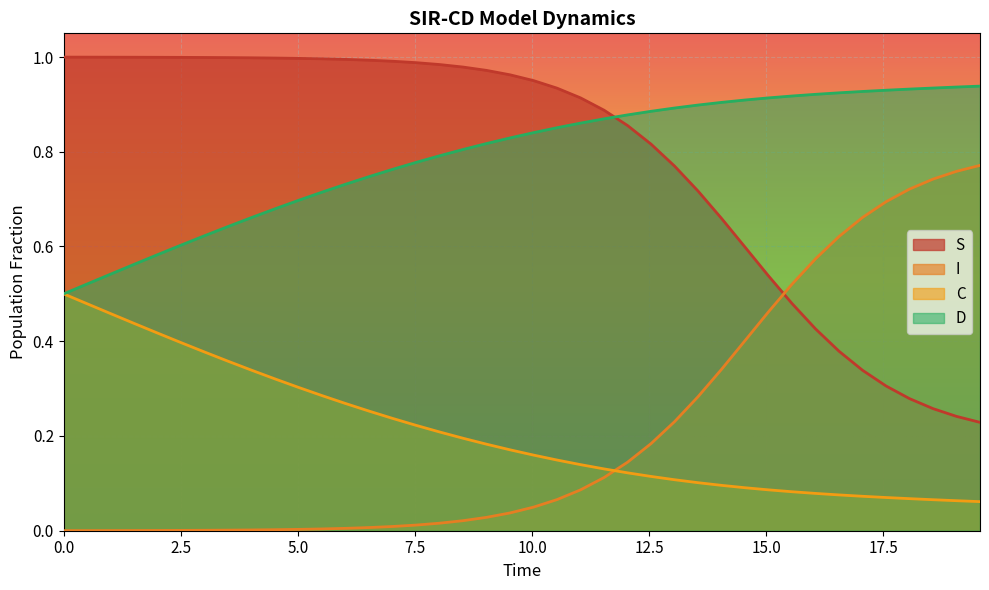

Rank the series by their maximum value, from highest to lowest.

S, D, I, C